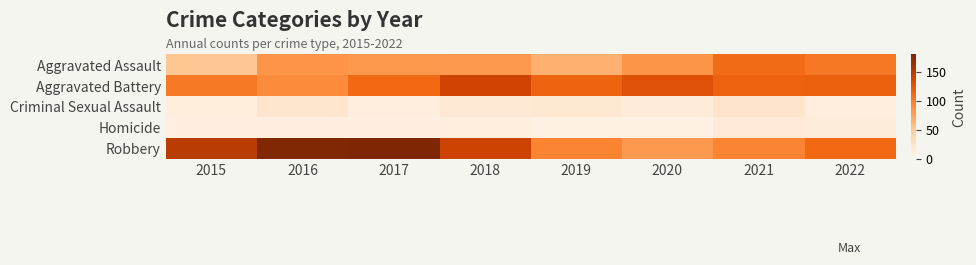

Rank the series at 2017 from lowest to highest value.

Homicide, Criminal Sexual Assault, Aggravated Assault, Aggravated Battery, Robbery